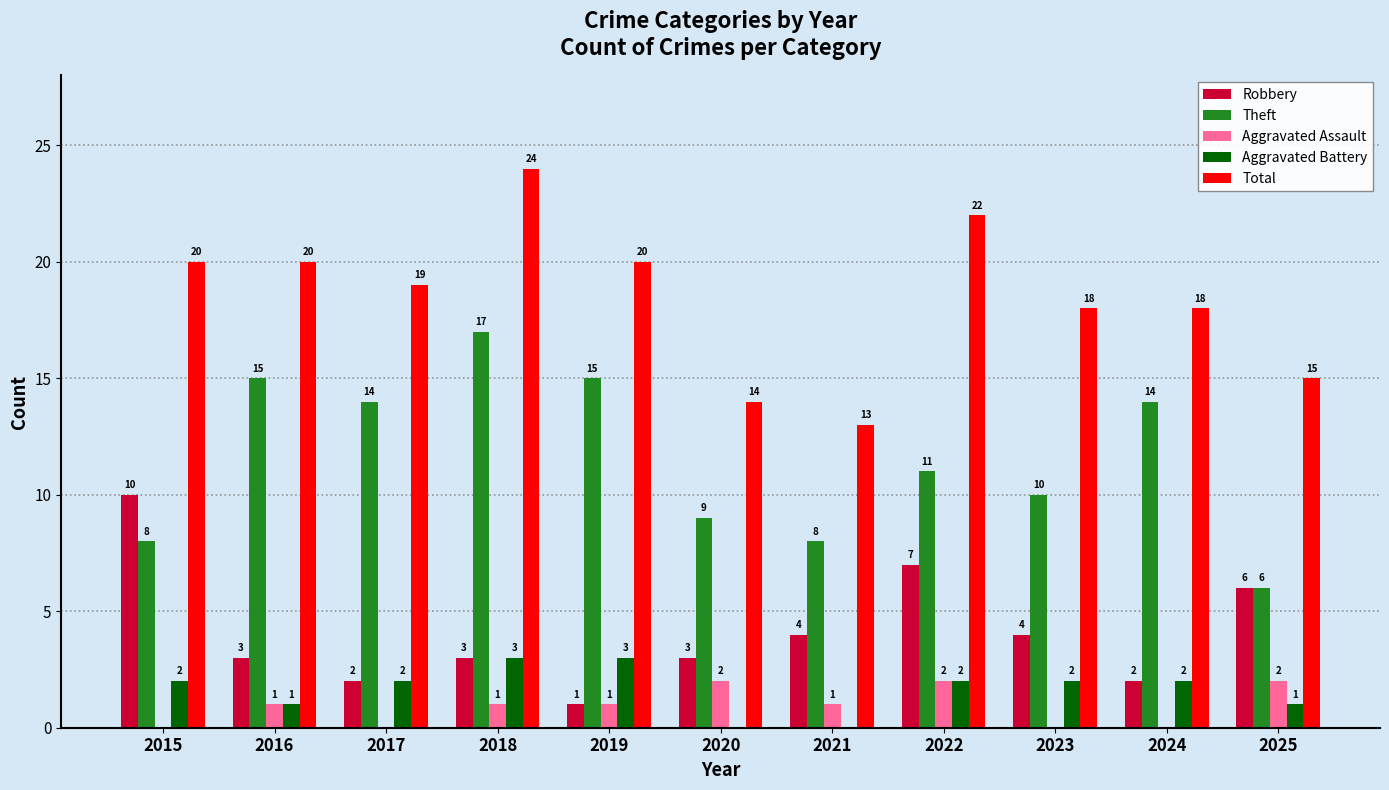

True or false: Aggravated Battery has a value of 3 at 2017.

False